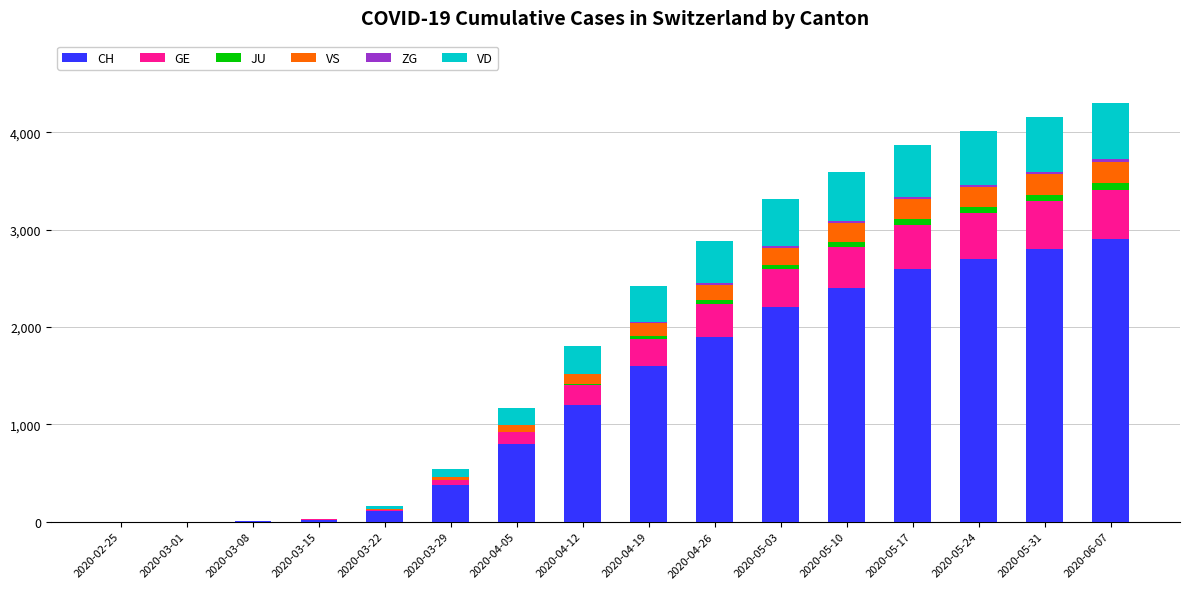

Where is CH nearest to the value 1450?

2020-04-19